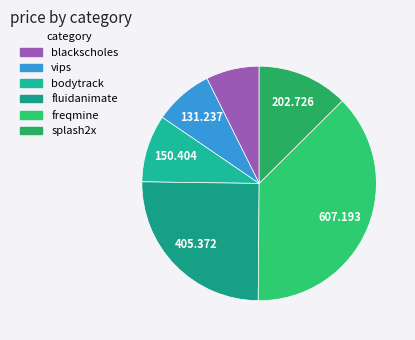

The fluidanimate slice represents 25% of the pie. True or false?

True